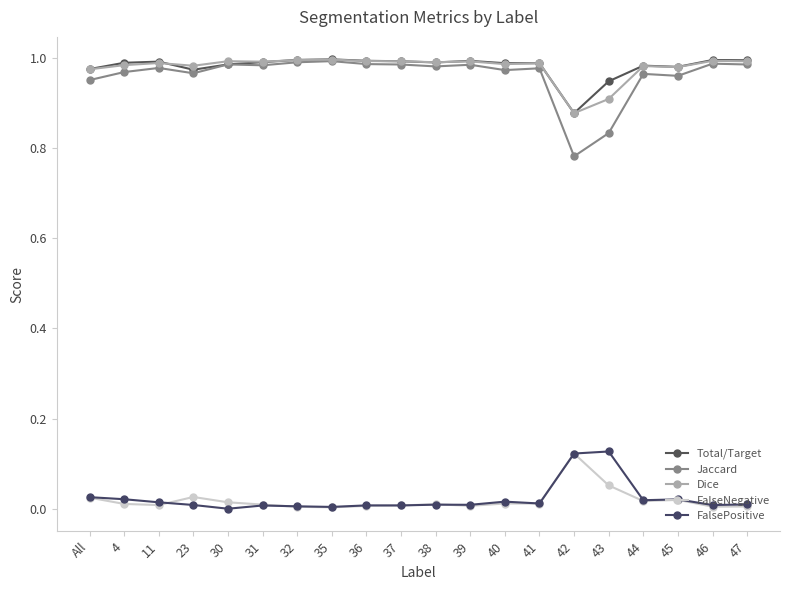

True or false: FalsePositive has more than 1 points higher than both neighbors.

True